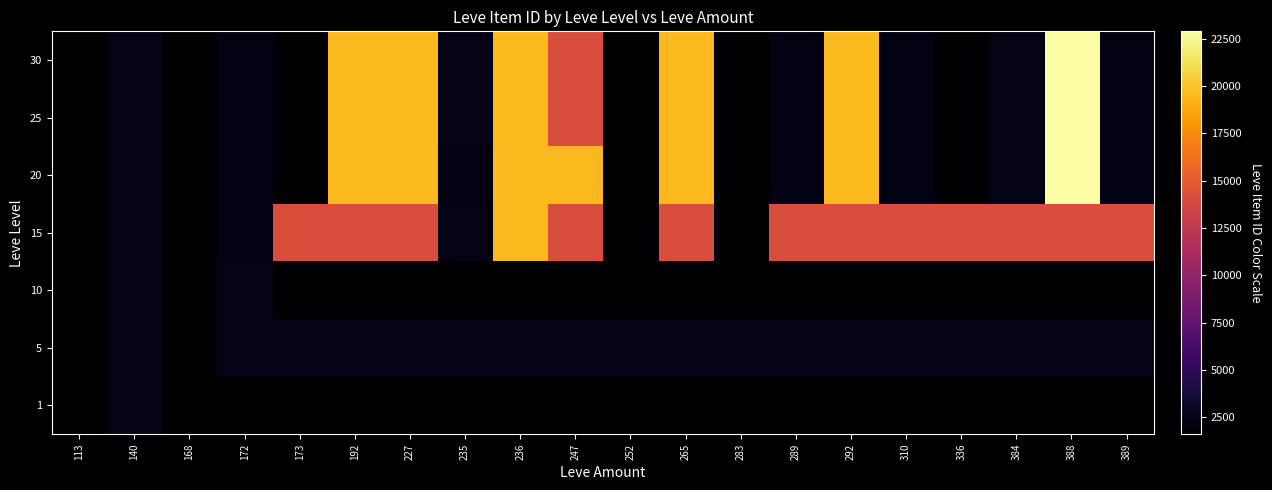

At which category does the chart reach its minimum across all series?

113